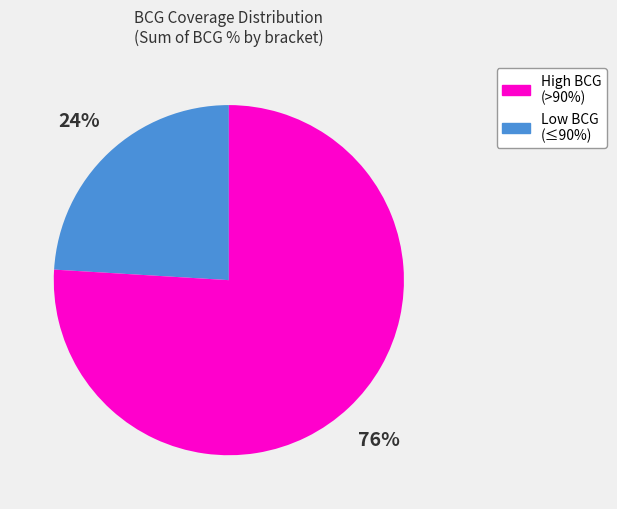

To the nearest percent, what is the difference between the largest and smallest slice percentages?

52%